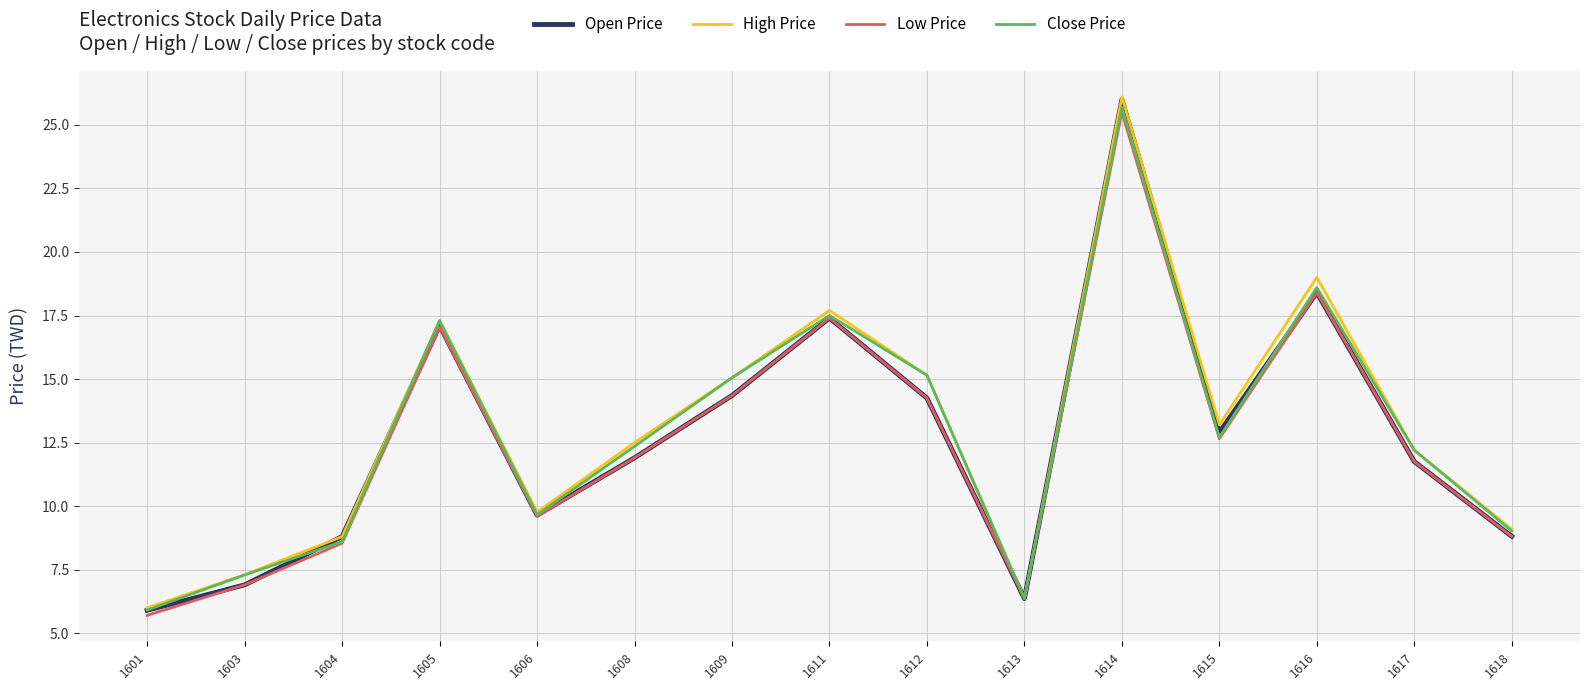

True or false: High Price has more than 2 interior local peaks.

True